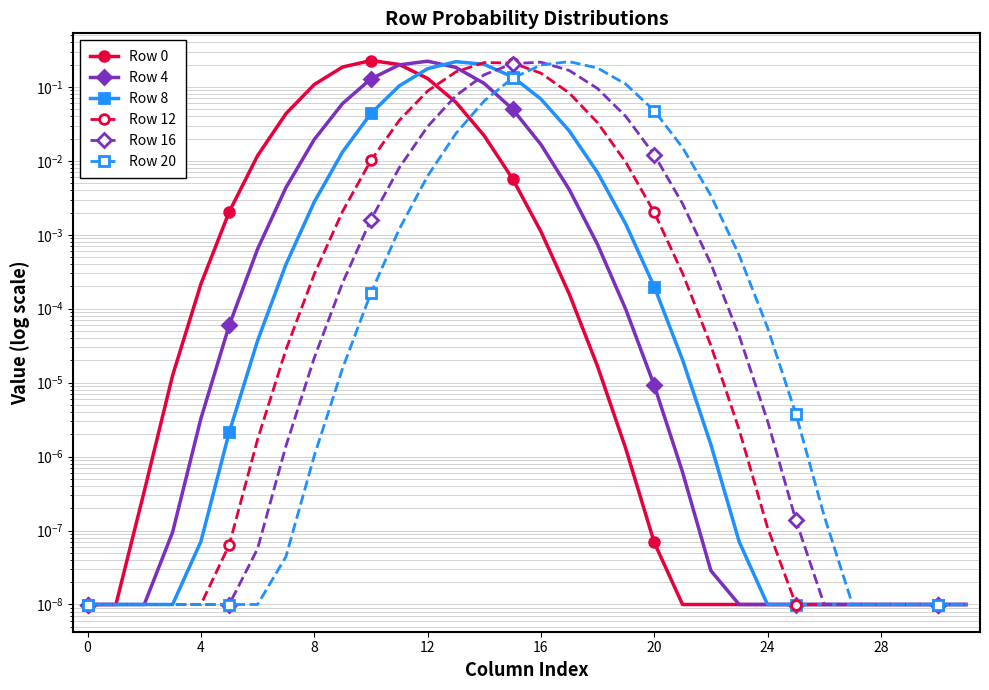

What are all the series names shown in the legend?

Row 0, Row 4, Row 8, Row 12, Row 16, Row 20